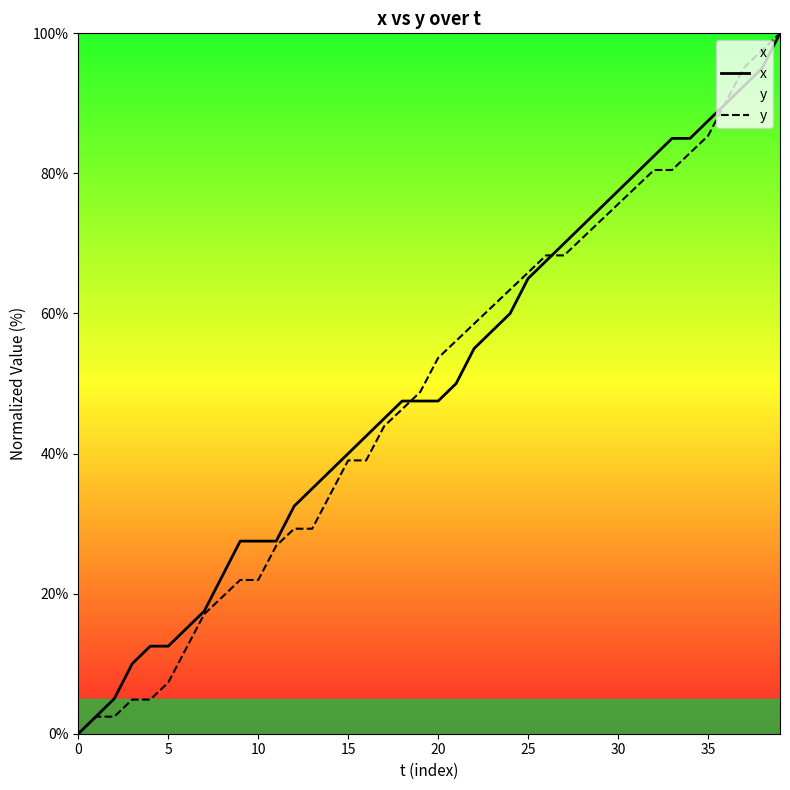

Where do y and x first cross each other?

18 and 19